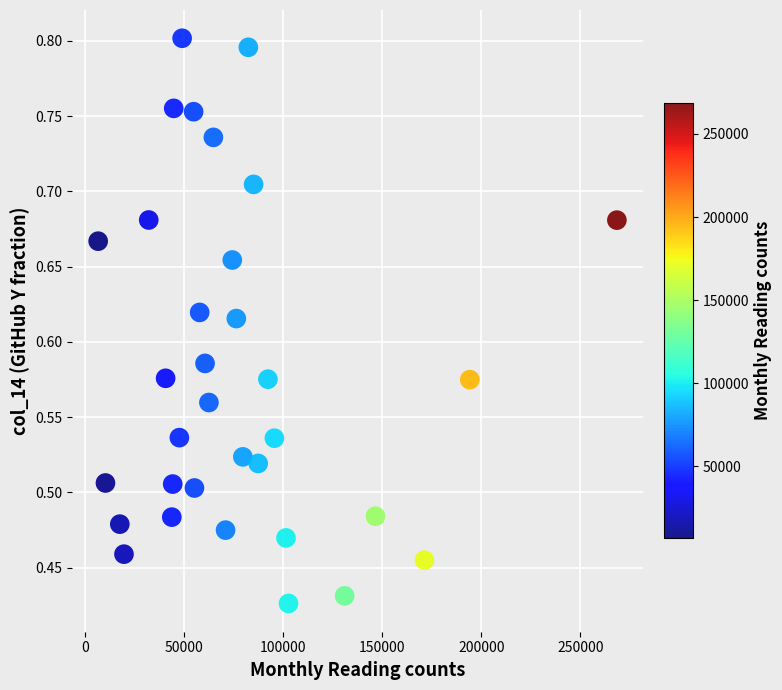

What is the range of X values (max minus min)?

261723.0